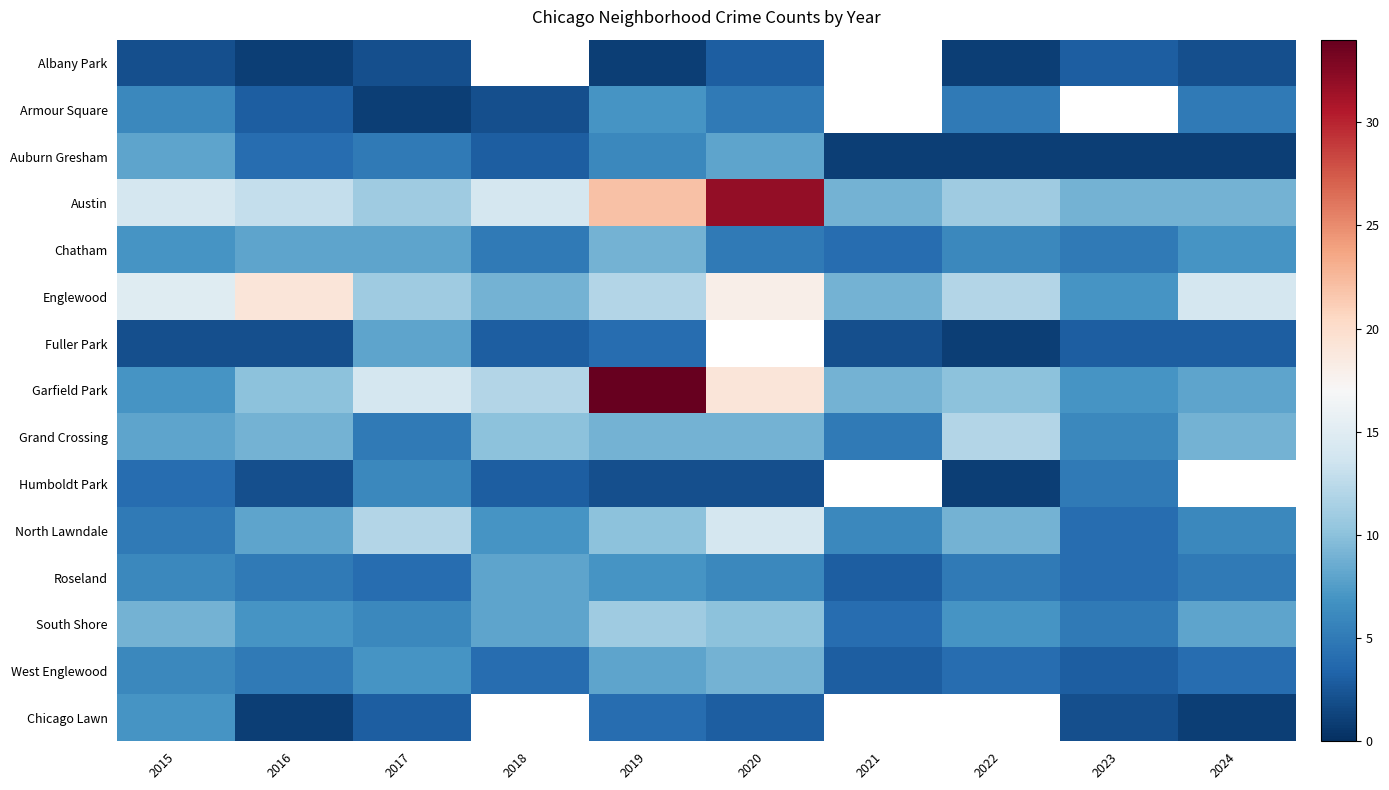

Which has a higher value, 2022 or 2024?

2024